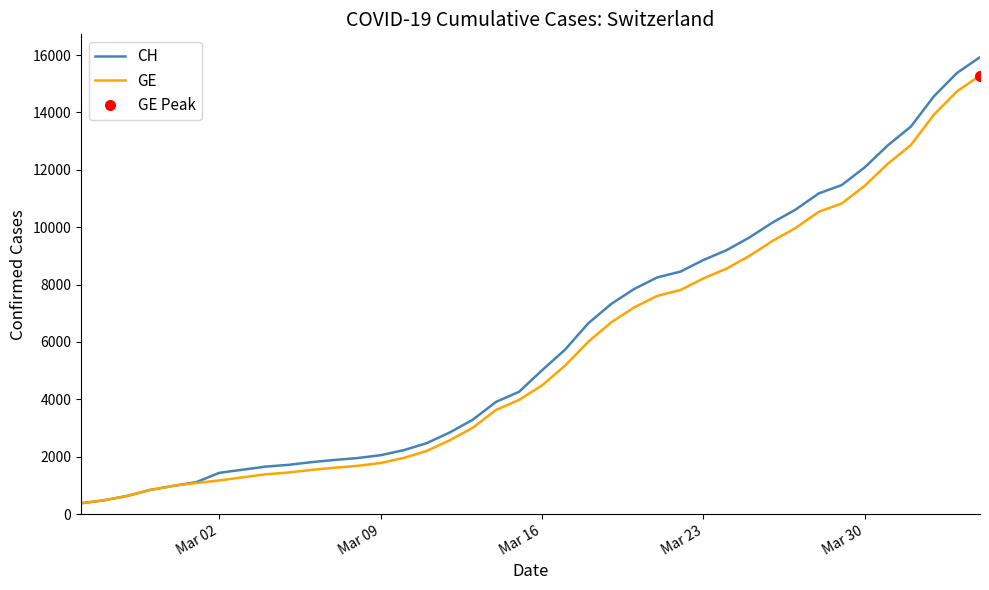

What is the lowest value of the GE series?

375